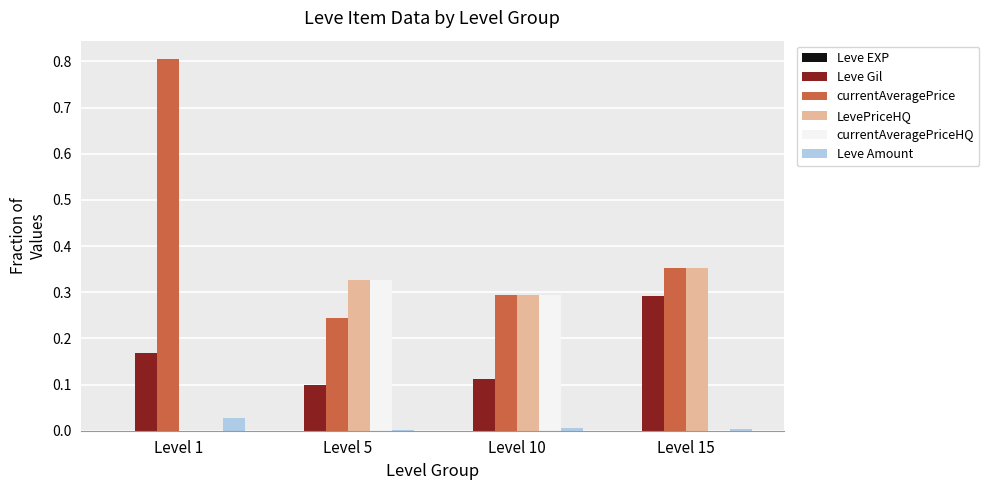

Between Level 1 and Level 5, which series saw the biggest shift?

currentAveragePrice